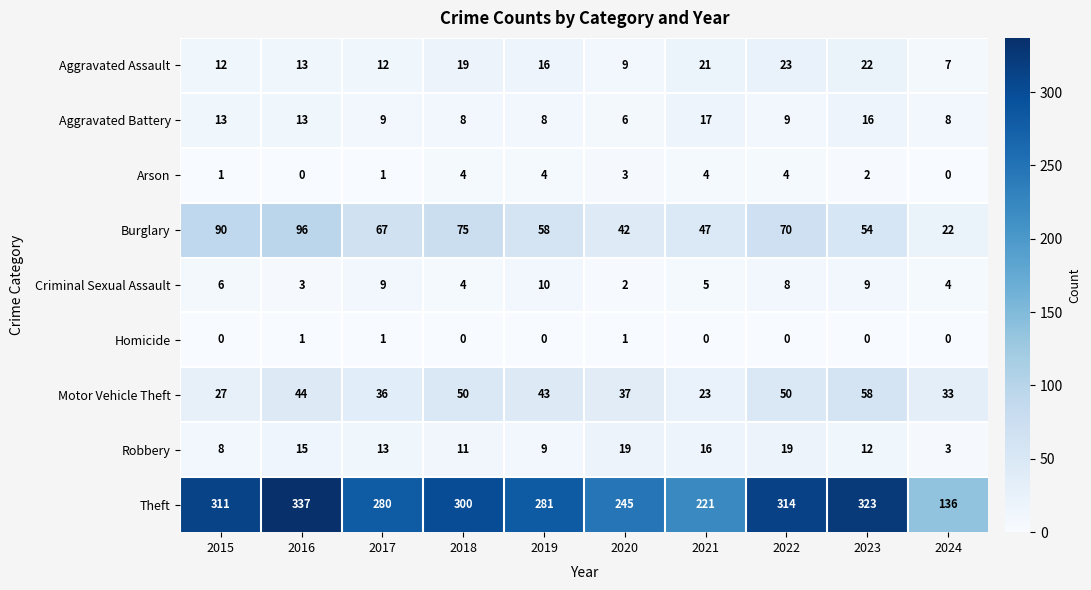

Which category has the lowest value in the Aggravated Assault series?

2024